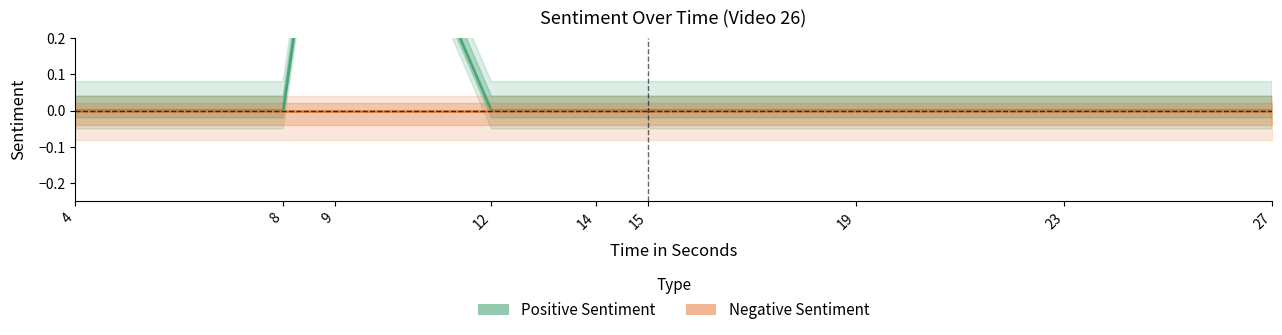

Which series has the largest range (max minus min)?

Positive Sentiment